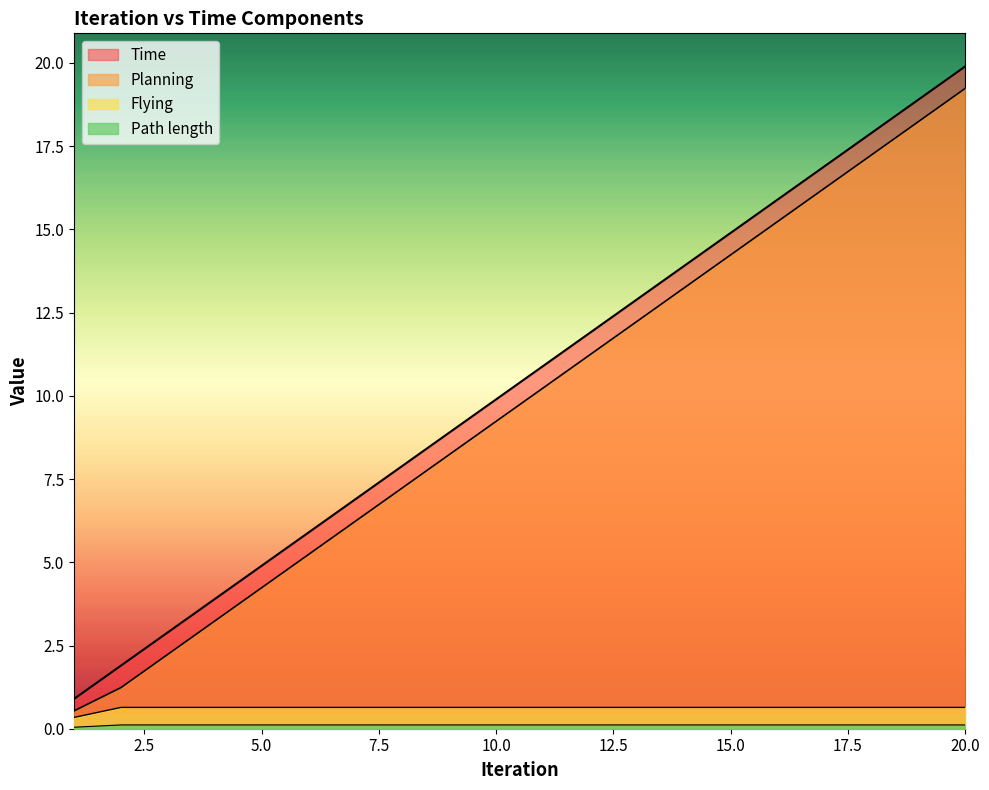

At which category does the chart reach its minimum across all series?

1